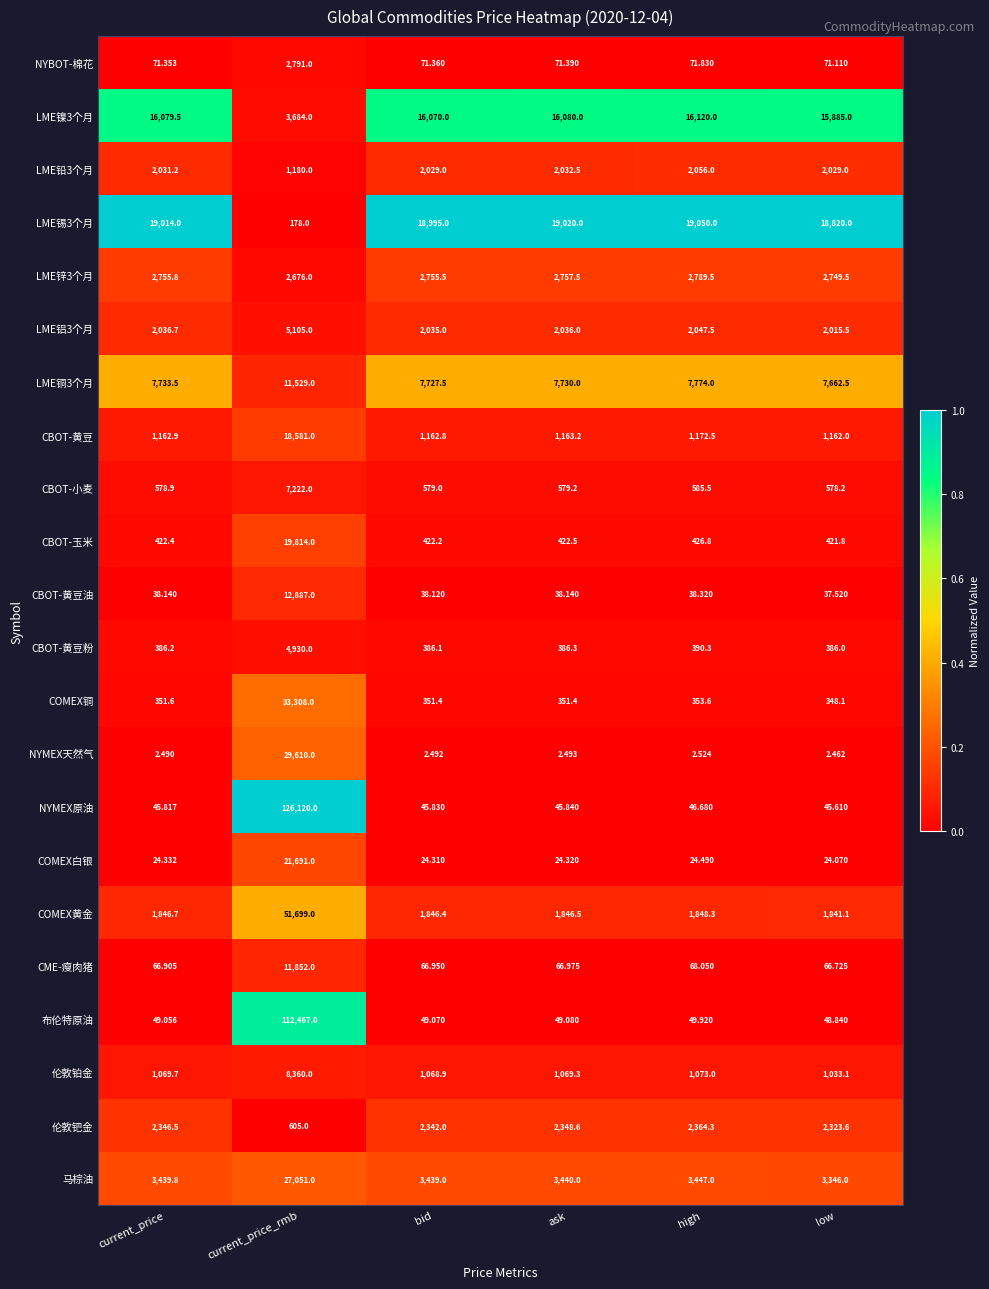

Which series has the largest total across all categories?

NYMEX原油